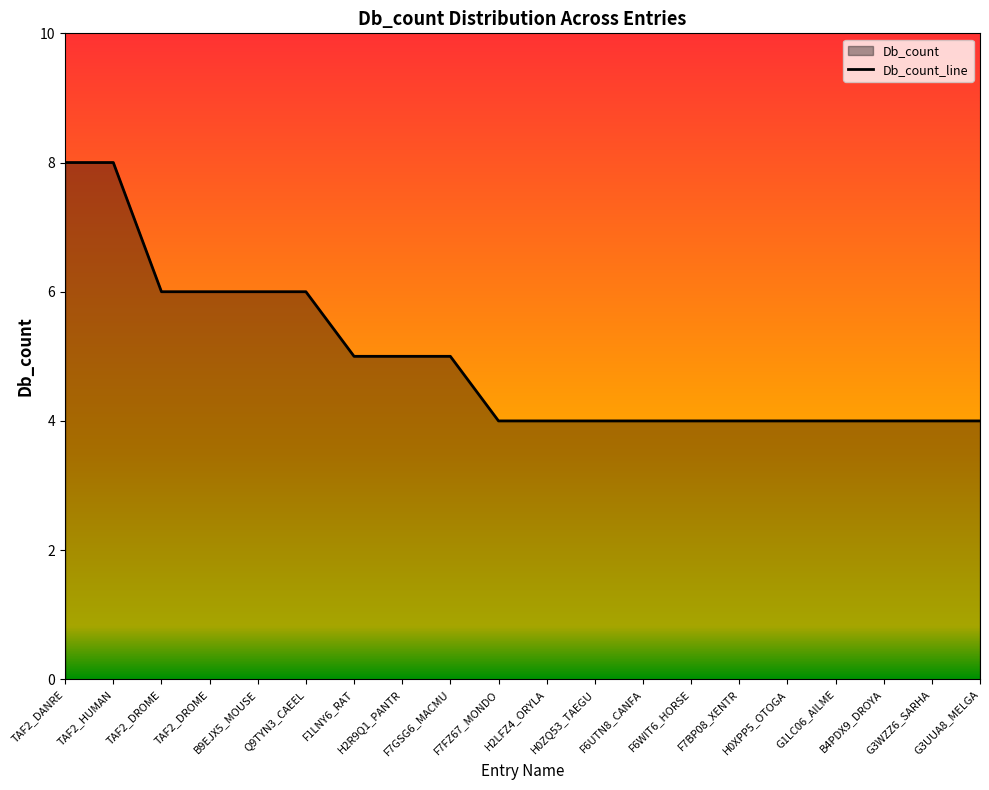

Count the number of data series in this chart.

1